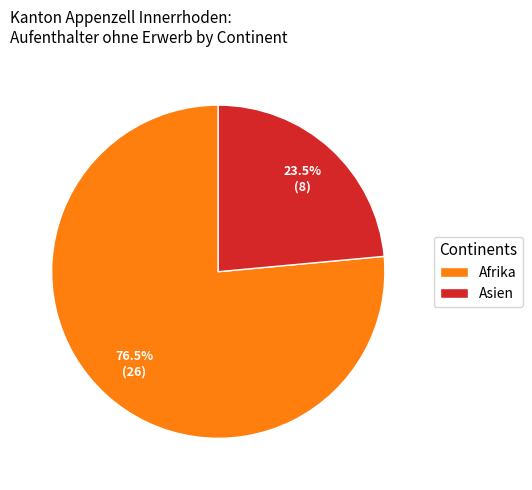

How many segments does this pie chart have?

2